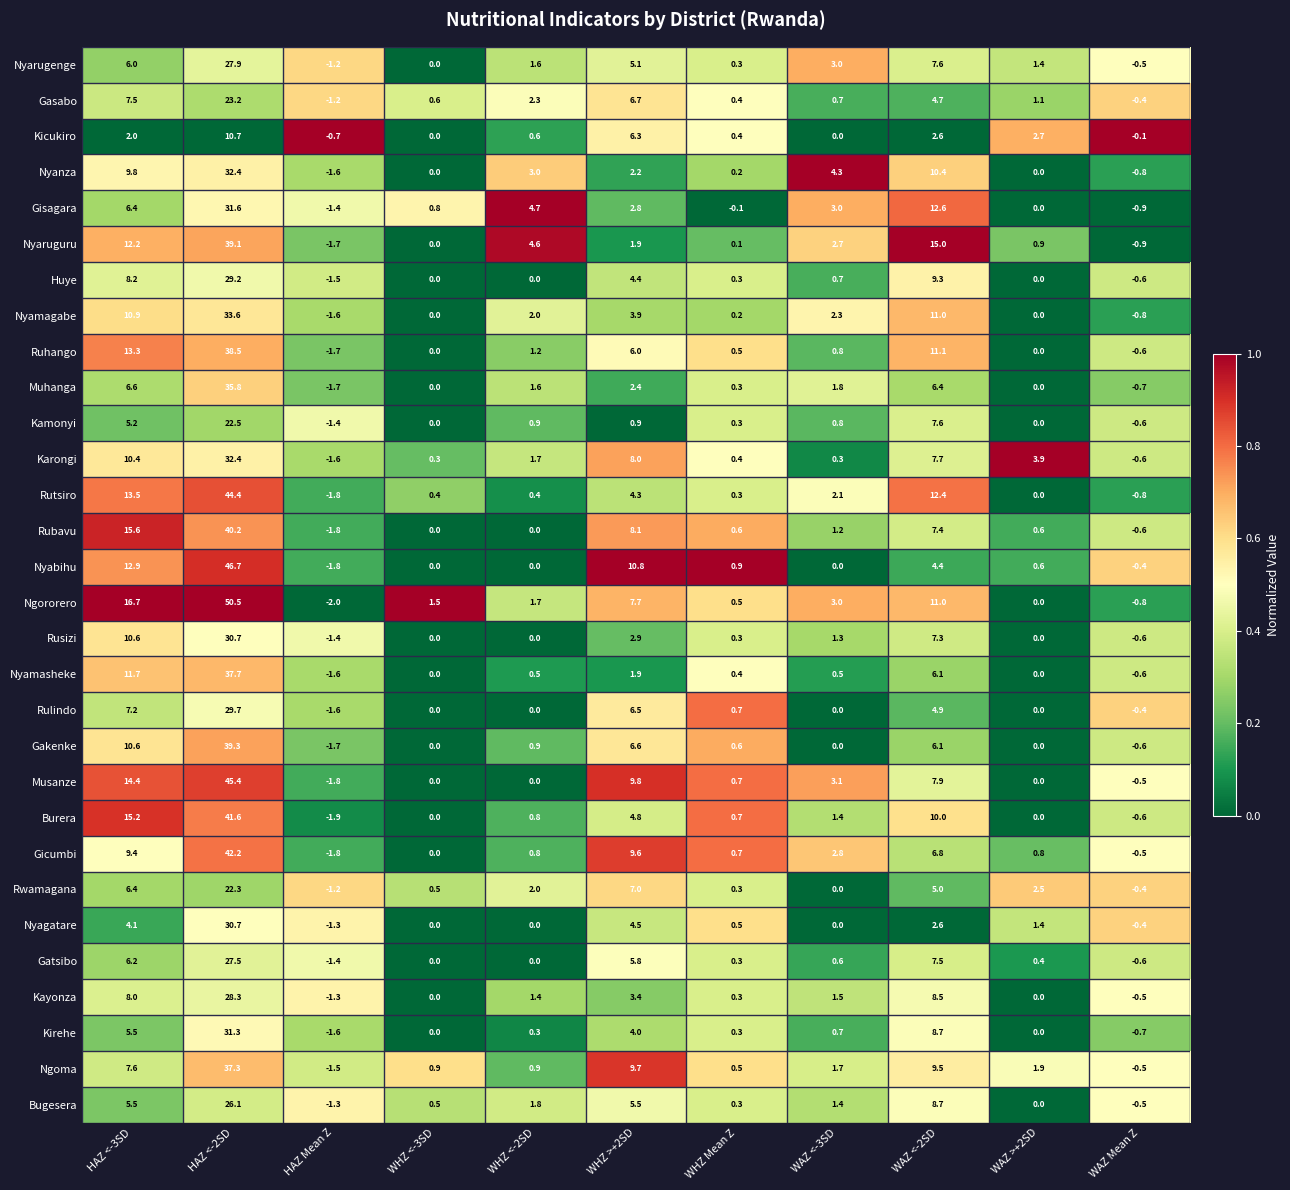

What is the sum of all Huye values?

50.0